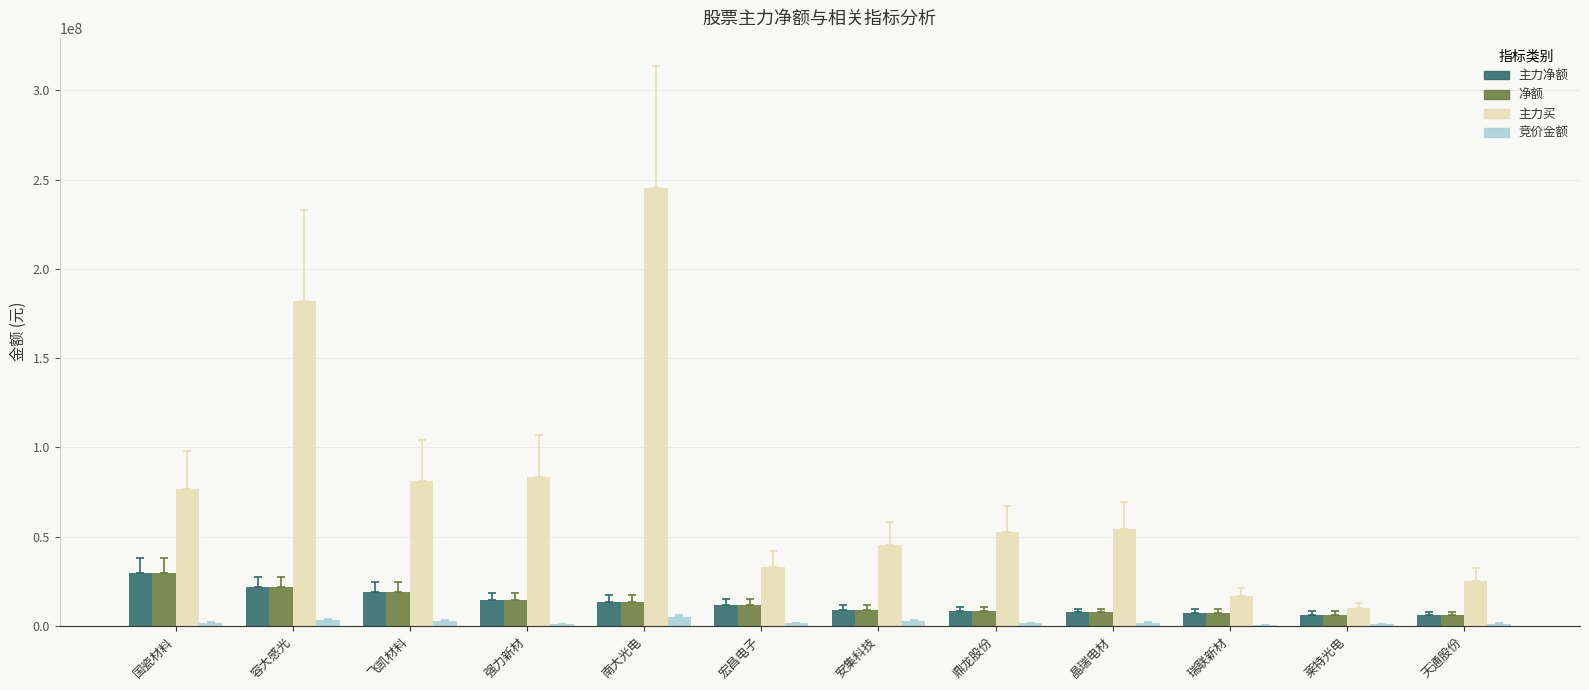

What is the sum of all 主力买 values?

905125455